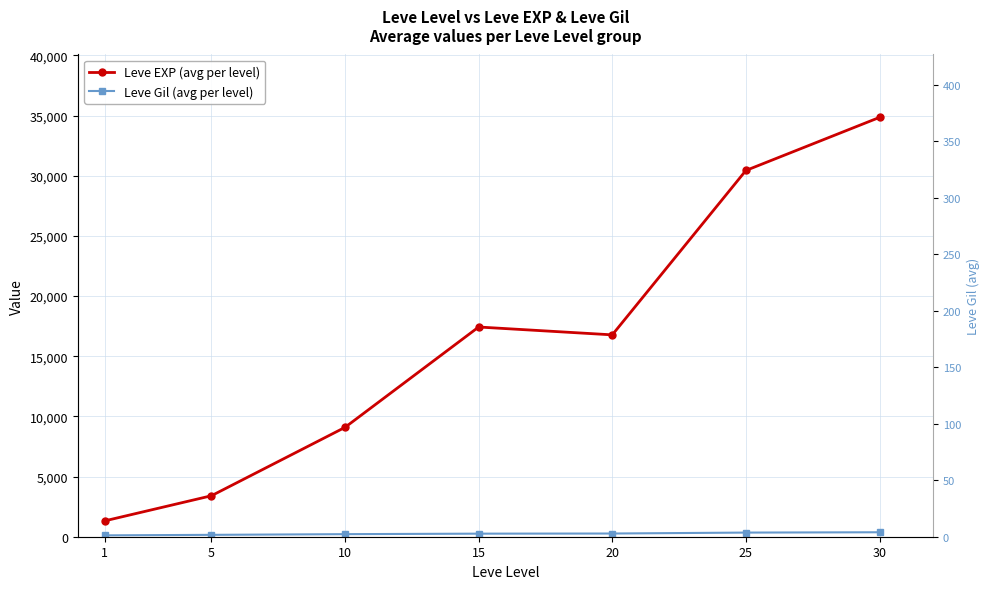

What is the sum of the Leve Gil (avg per level) values at 25 and 1?

457